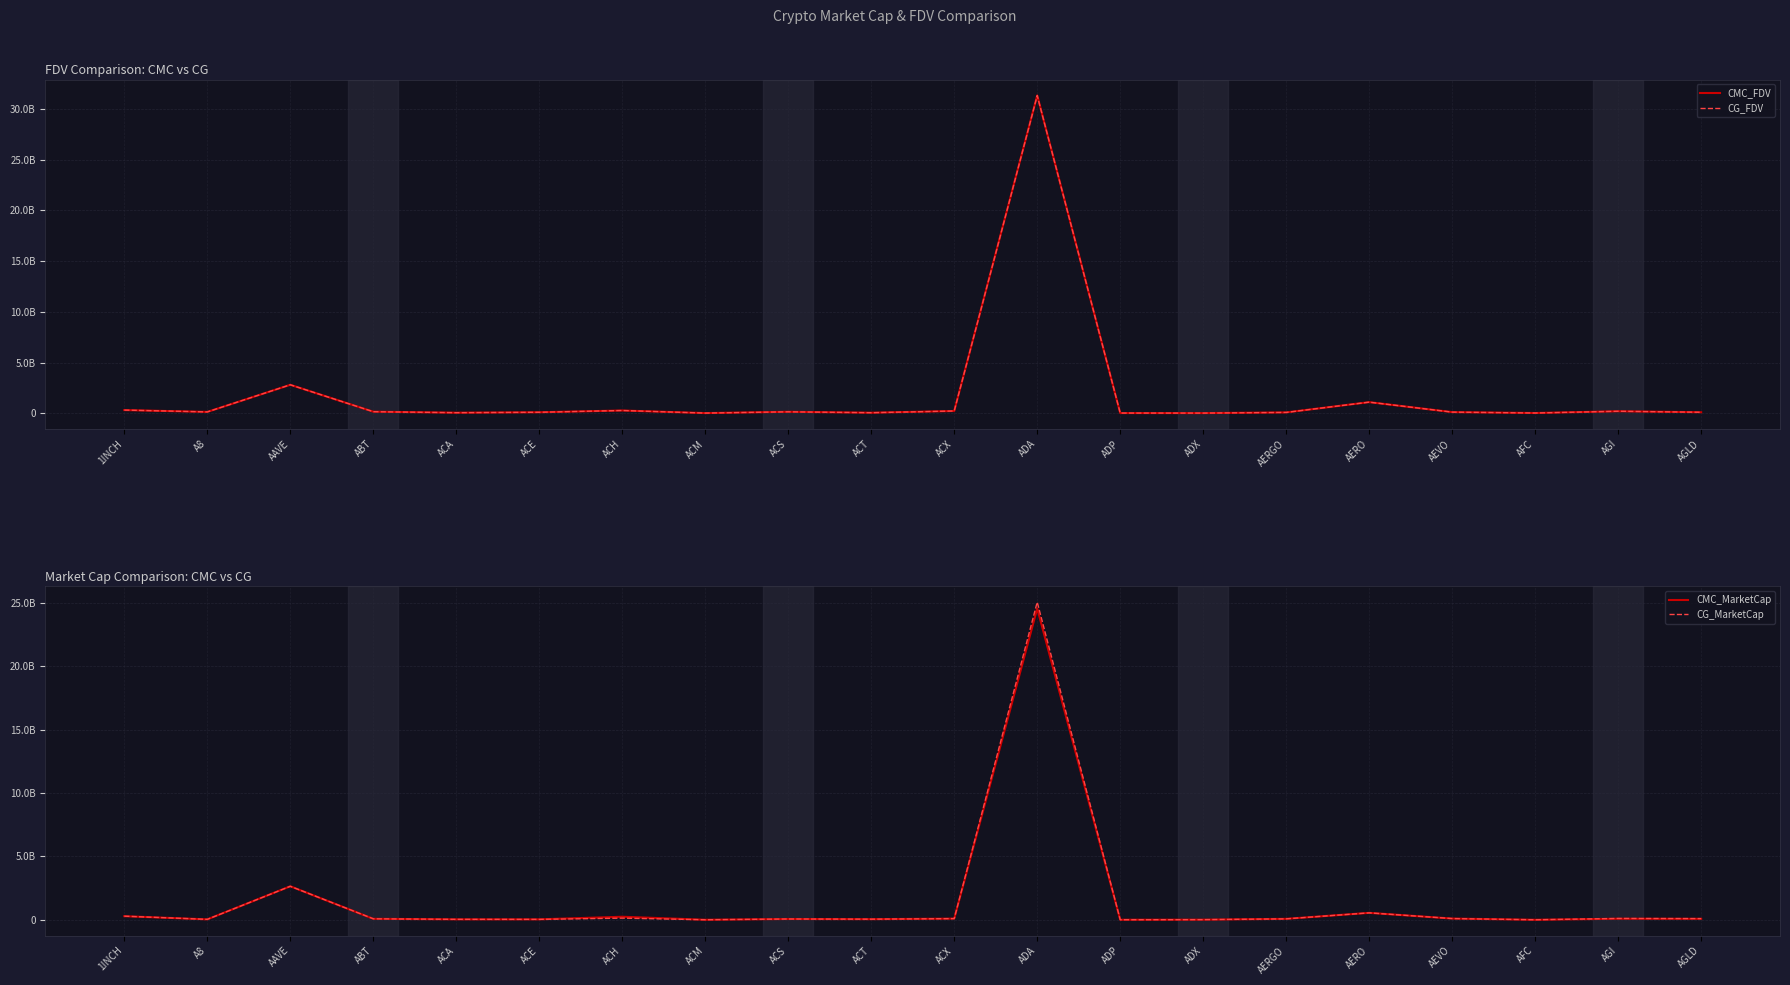

At which category is the sum across all series the highest?

ADA